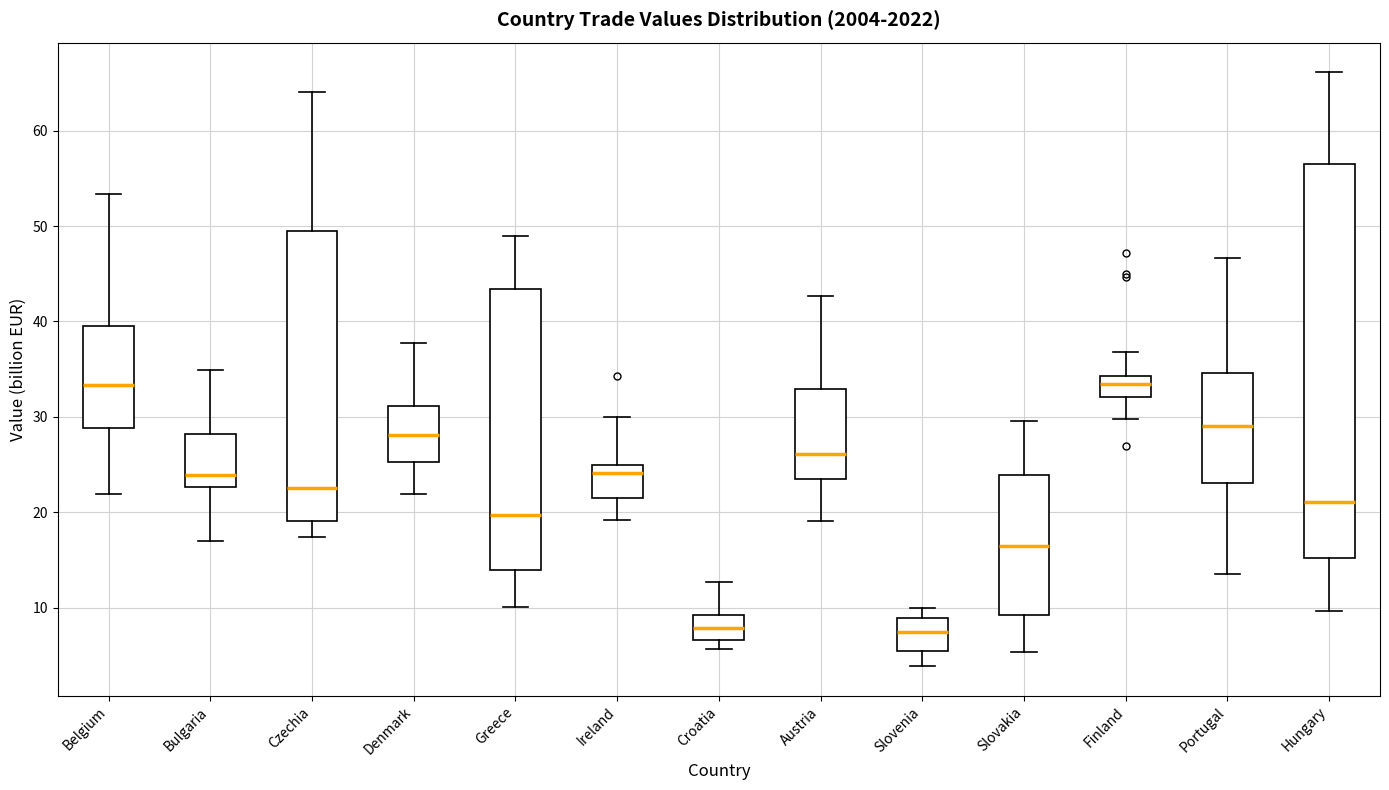

Reading left to right, read every box against the y-axis: the position of its median line, the range the box covers, and the ends of its whiskers. The values are not printed on the chart, so give them approximately, as read against the axis.

Belgium: median 33, box 29 to 40, whiskers 22 to 53
Bulgaria: median 24, box 23 to 28, whiskers 17 to 35
Czechia: median 23, box 19 to 49, whiskers 17 to 64
Denmark: median 28, box 25 to 31, whiskers 22 to 38
Greece: median 20, box 14 to 43, whiskers 10 to 49
Ireland: median 24, box 22 to 25, whiskers 19 to 30
Croatia: median 8, box 7 to 9, whiskers 6 to 13
Austria: median 26, box 24 to 33, whiskers 19 to 43
Slovenia: median 8, box 5 to 9, whiskers 4 to 10
Slovakia: median 17, box 9 to 24, whiskers 5 to 30
Finland: median 34 (inside the box), box 32 to 34, whiskers 30 to 37
Portugal: median 29, box 23 to 35, whiskers 14 to 47
Hungary: median 21, box 15 to 57, whiskers 10 to 66